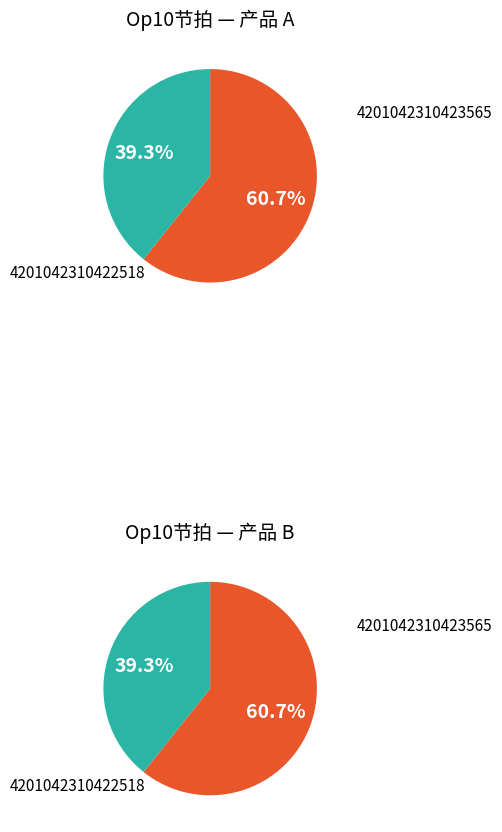

Which category has the smallest portion of the pie?

4201042310422518